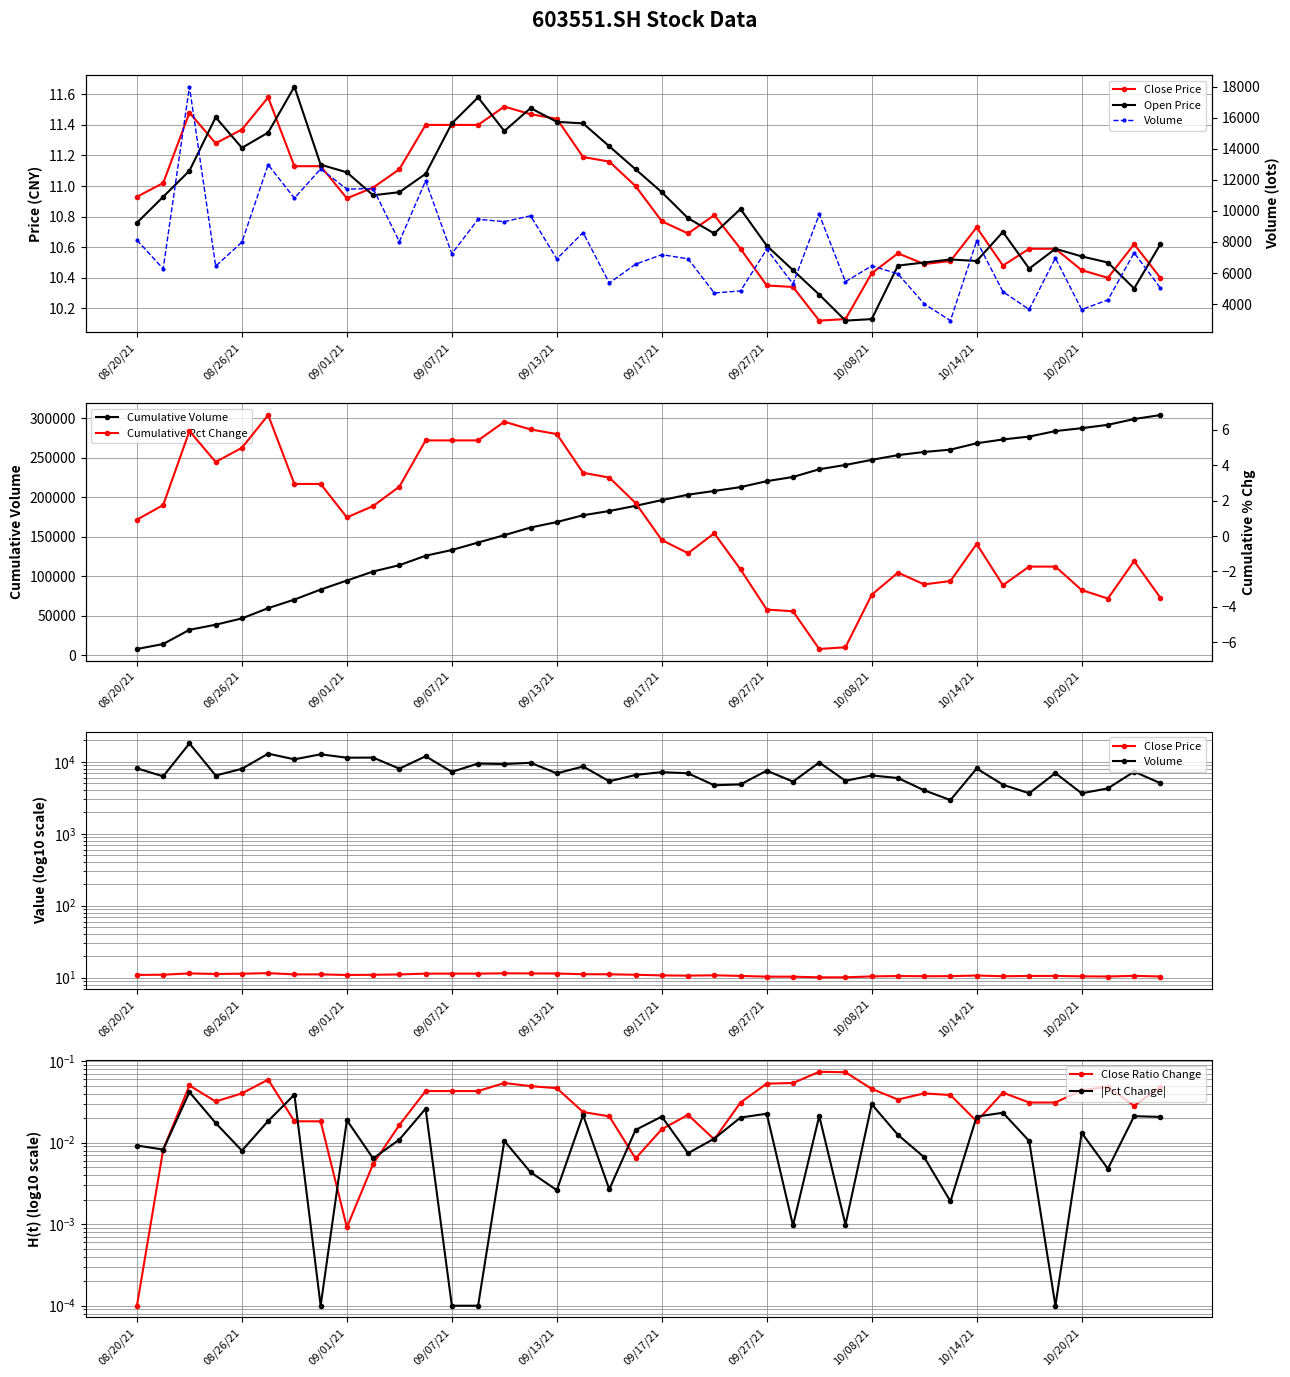

Between 20210830 and 20210914, which series saw the biggest shift?

vol